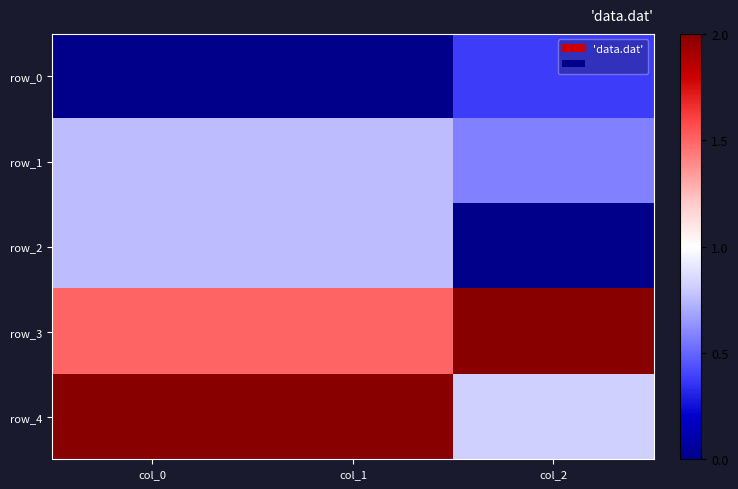

List the labels in order of row_1 value, smallest first.

col_2, col_0, col_1